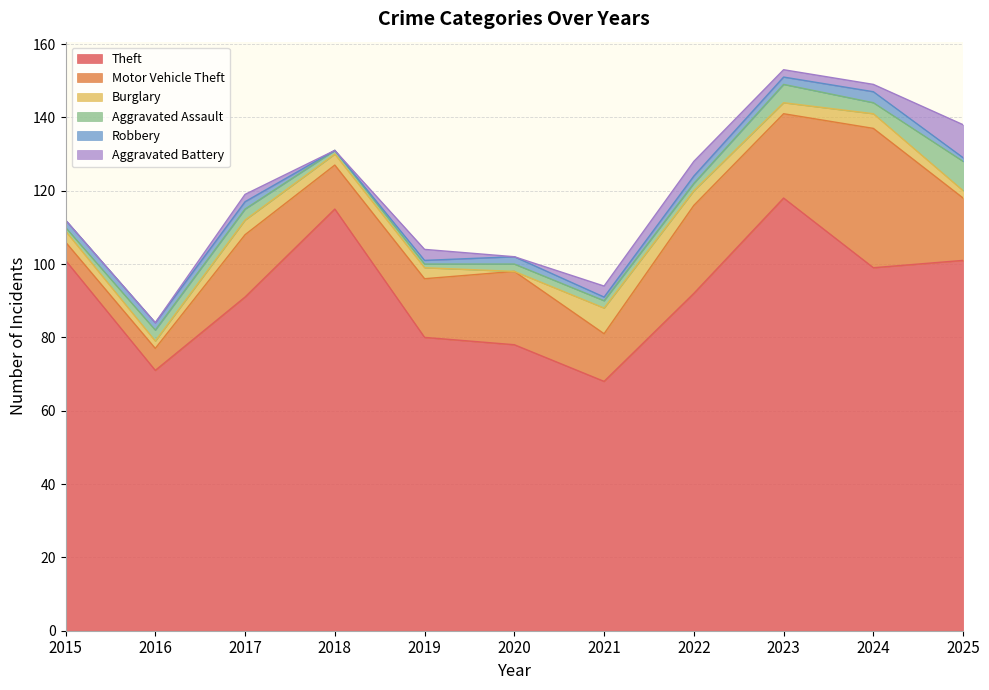

At which category is the sum across all series the highest?

2023